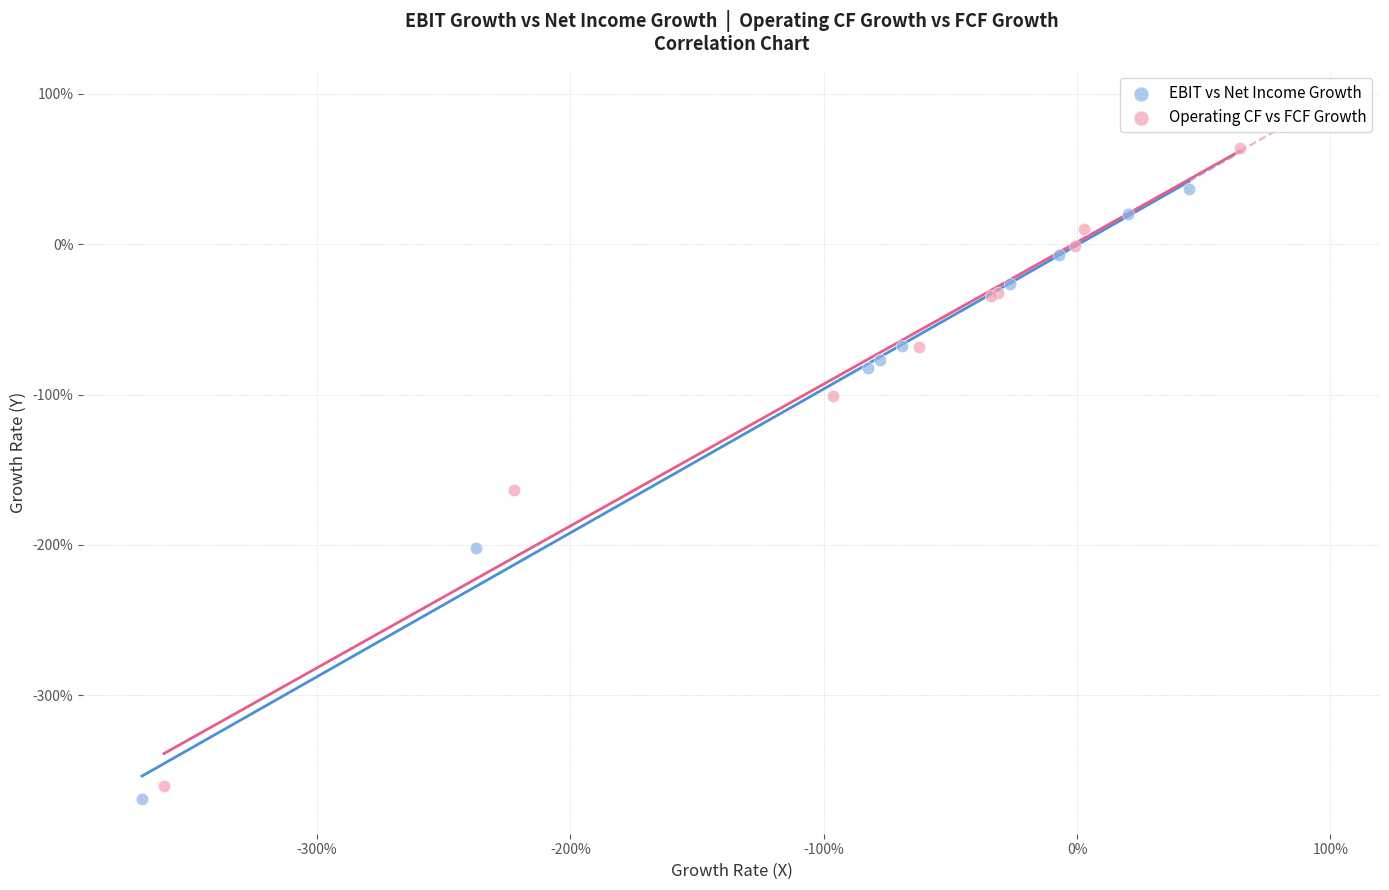

Which series contains the highest Y value?

Operating CF vs FCF Growth